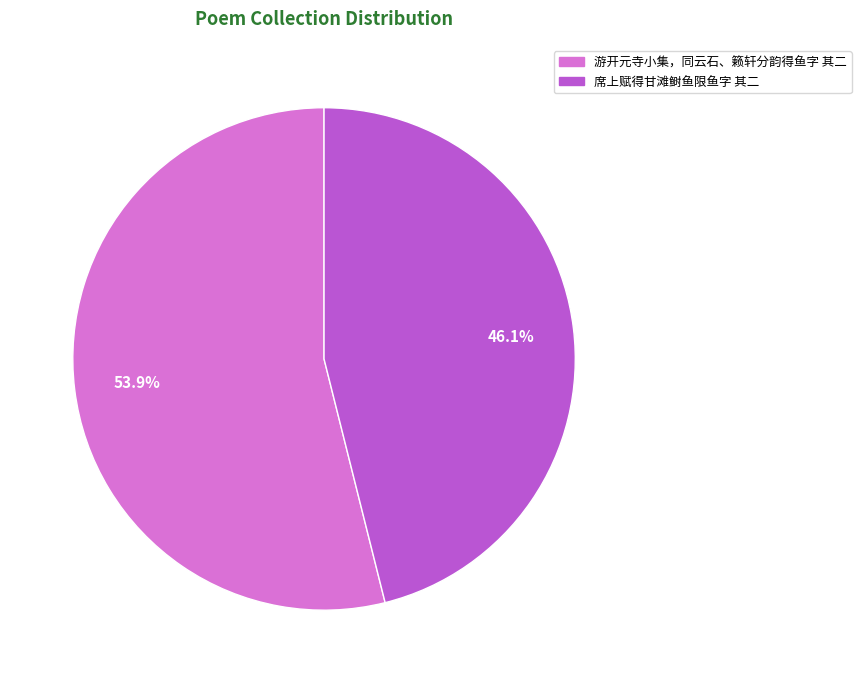

To the nearest percent, what is the difference between the 席上赋得甘滩鲥鱼限鱼字 其二 and 游开元寺小集，同云石、籁轩分韵得鱼字 其二 slice percentages?

8%